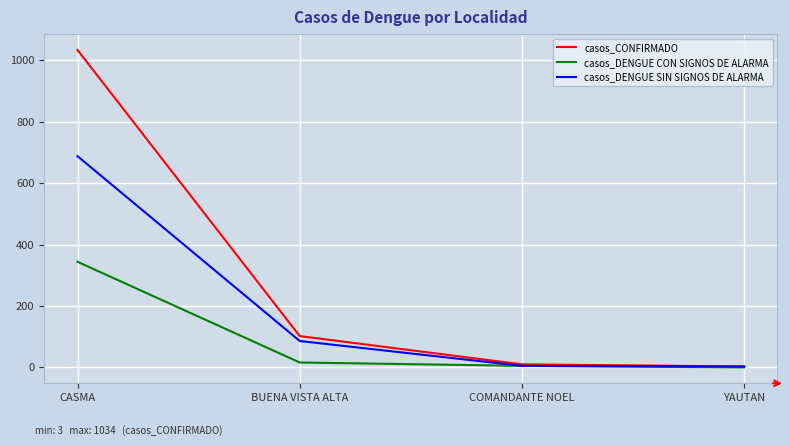

At which category is the sum across all series the highest?

CASMA